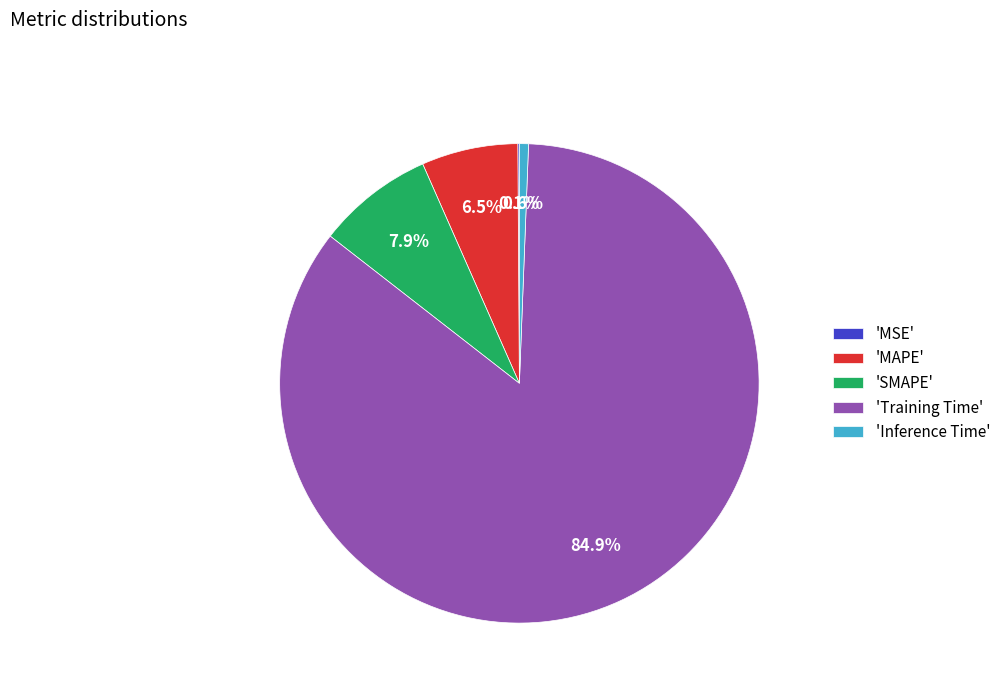

Which slice is the largest?

'Training Time'